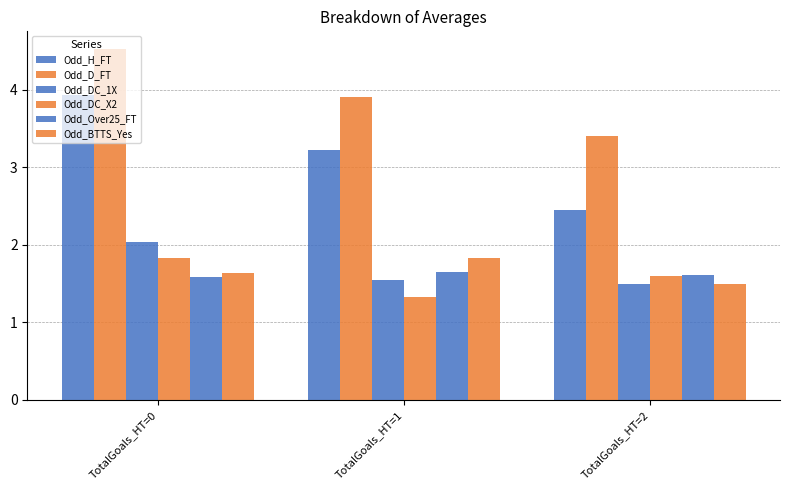

Is it true that Odd_D_FT equals 5.6 at TotalGoals_HT=2?

False